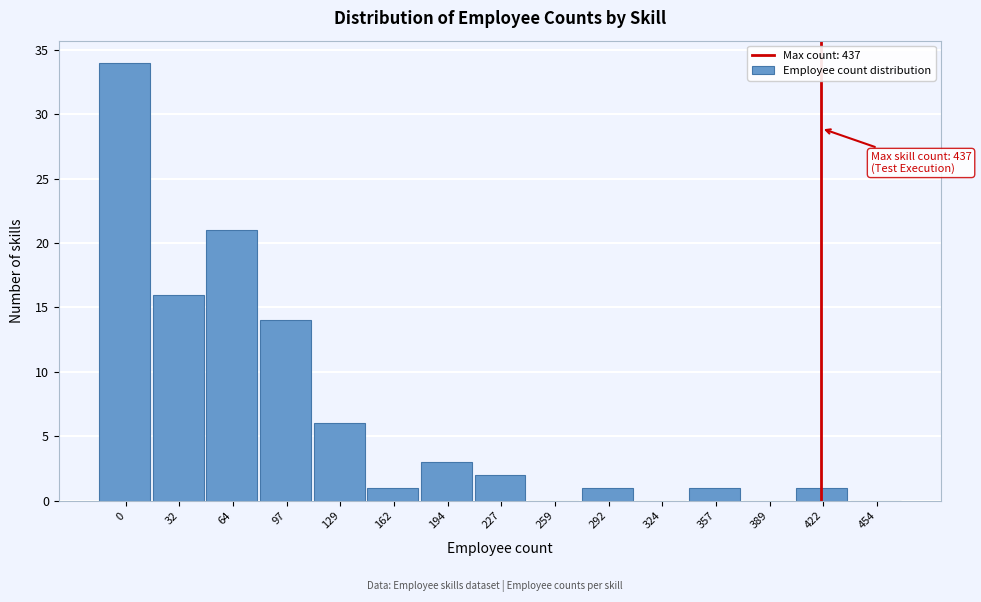

Reading left to right, extract all data points from this chart.

0=34	32=16	64=21	97=14	129=6	162=1	194=3	227=2	259=0	292=1	324=0	357=1	389=0	422=1	454=0